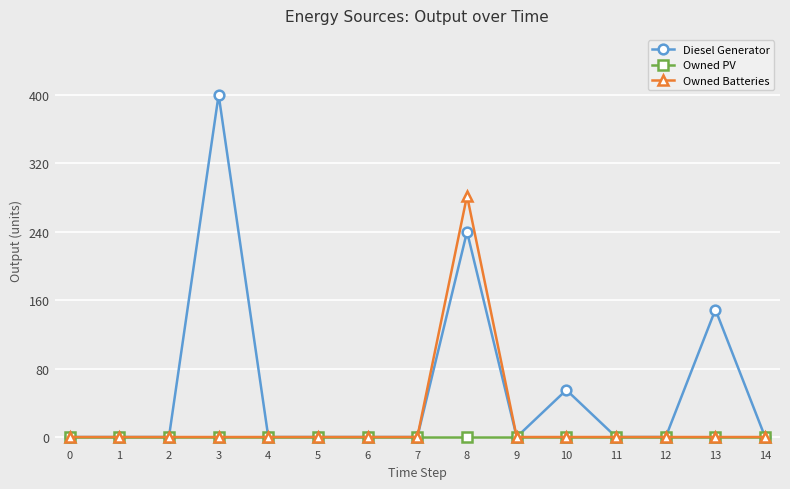

What is the maximum value for Diesel Generator?

400